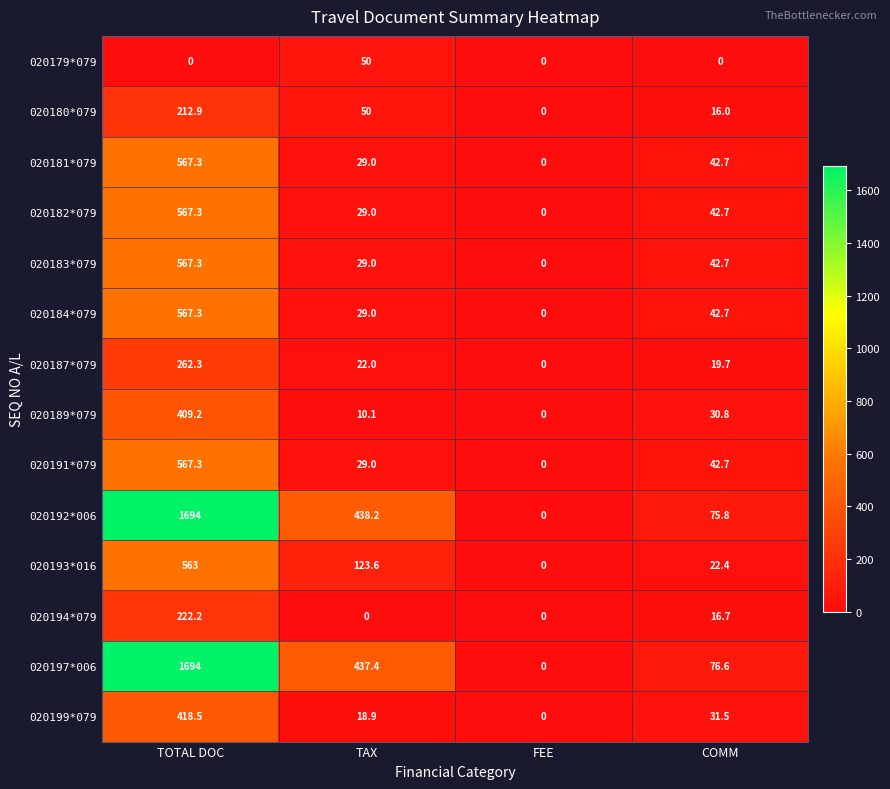

The 020194*079 series shows 137.9 at FEE. True or false?

False